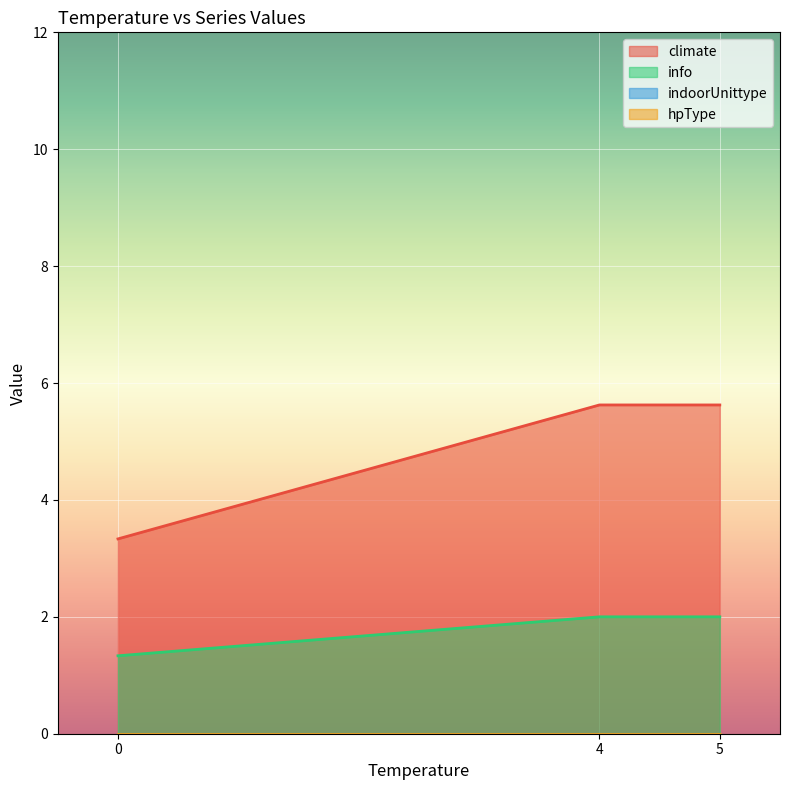

Is it true that info equals 2 at 5?

True